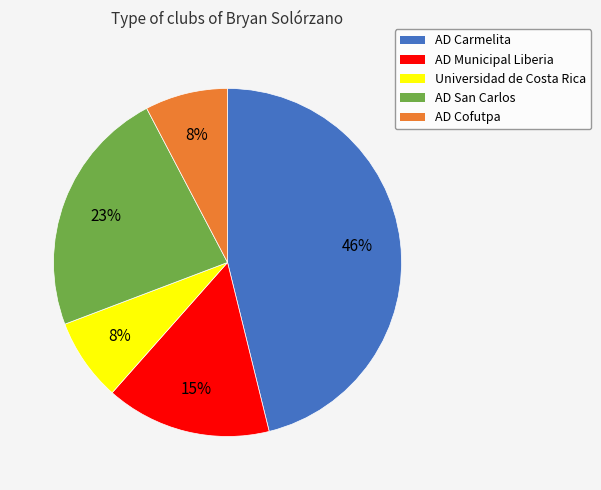

Does AD Cofutpa account for over 50% of the chart?

No